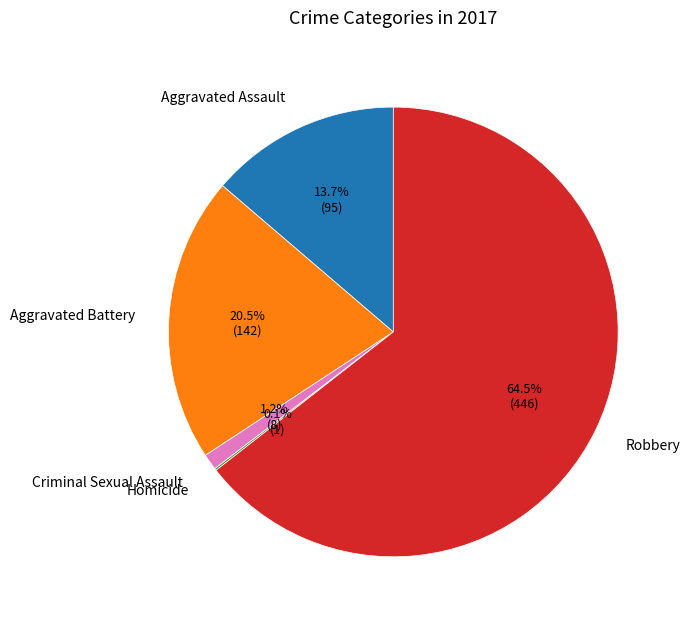

The Robbery slice represents 50% of the pie. True or false?

False